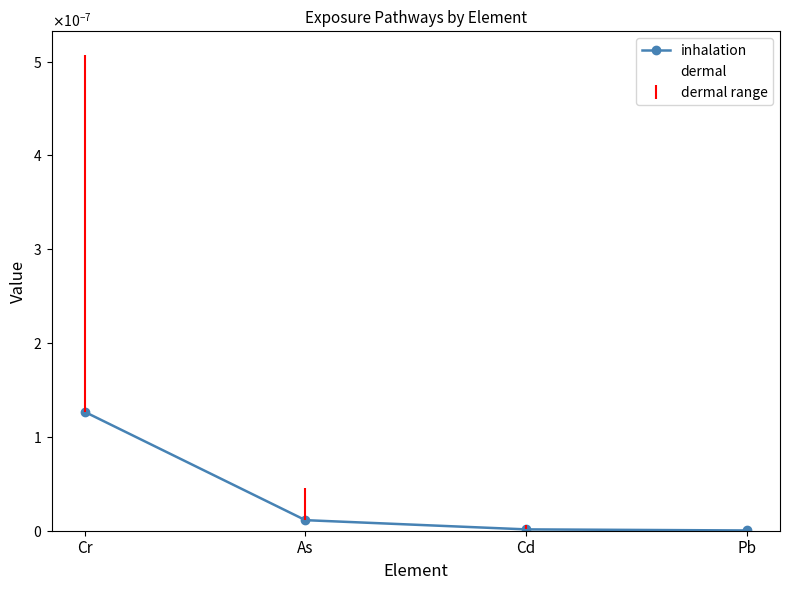

Rank the series by their maximum value, from lowest to highest.

dermal, inhalation